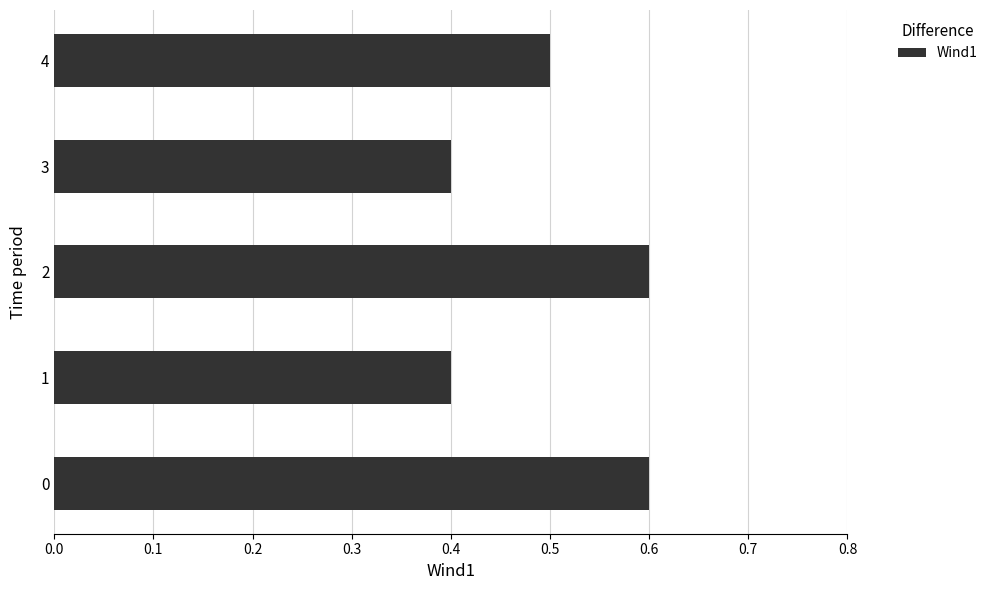

The chart shows a value of 0.6 at 0. True or false?

True